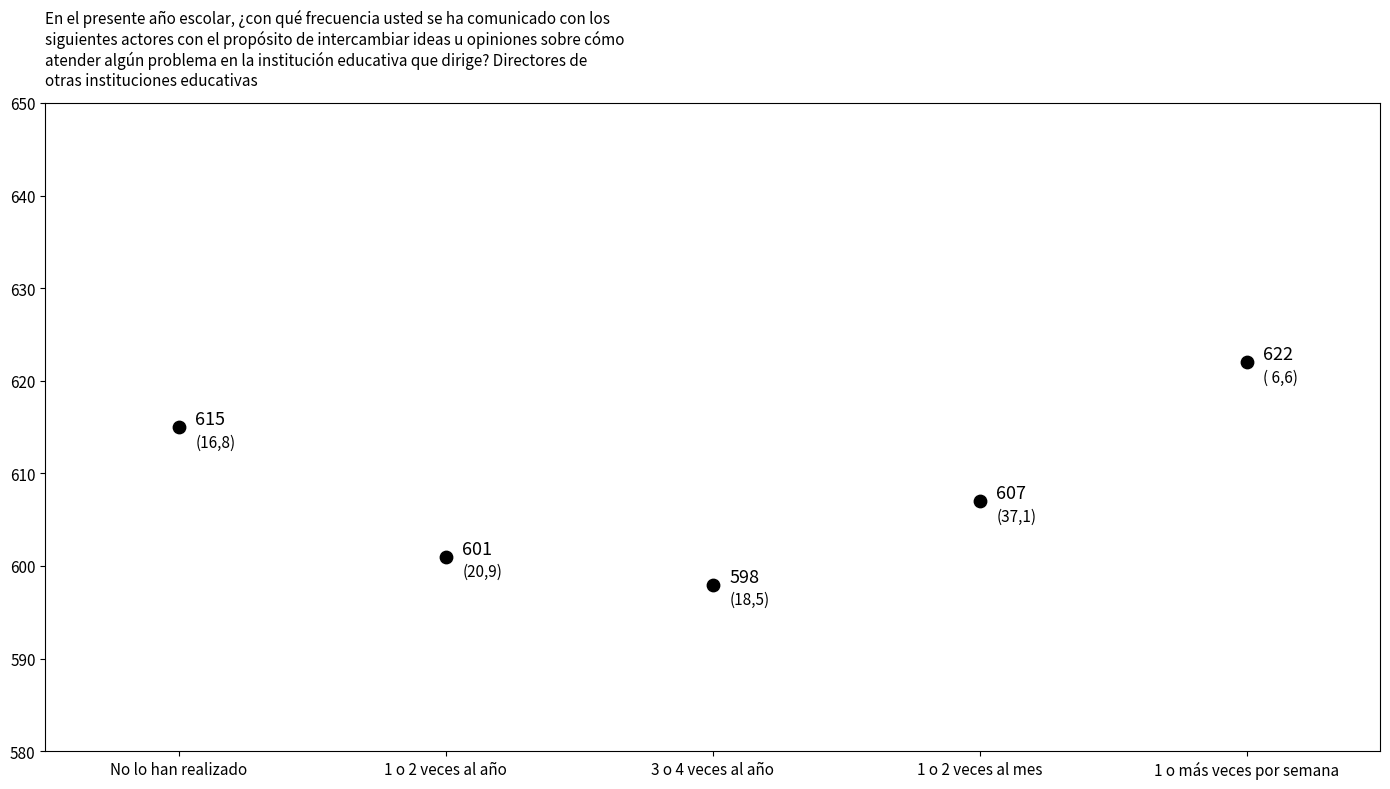

What Y value in the scatter plot is closest to 610?

607